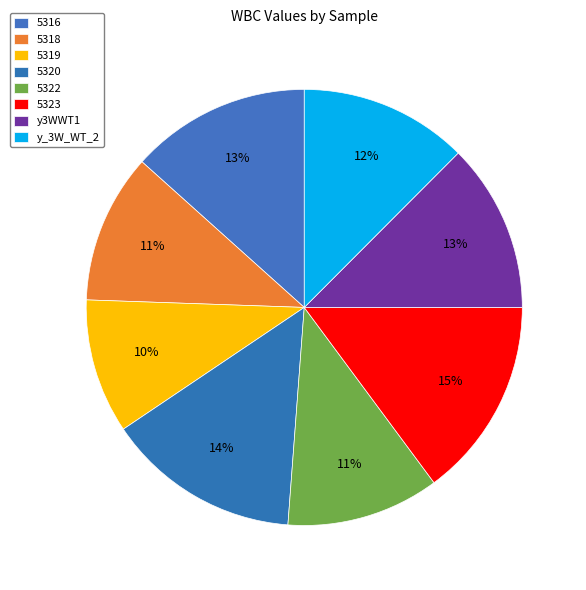

Which slice is the largest?

5323